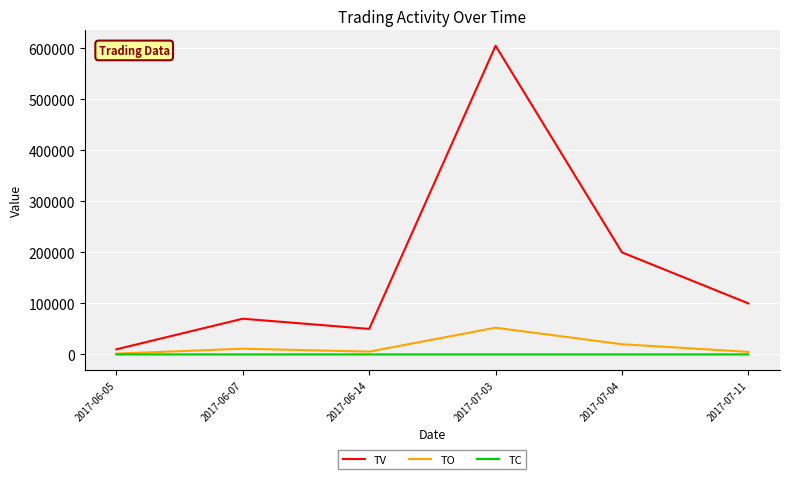

The value of TV at 2017-07-11 is 100000. True or false?

True